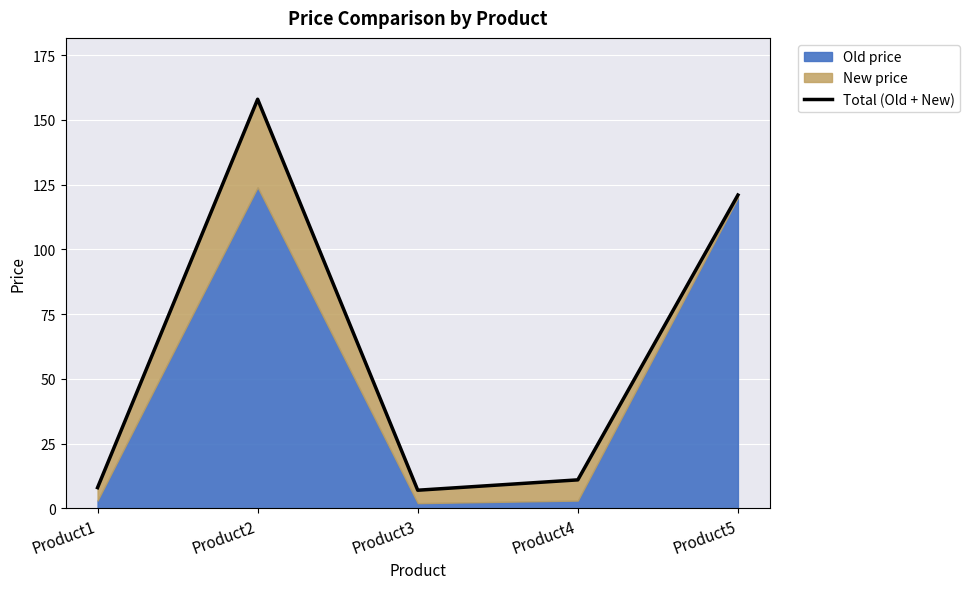

Where is the first local minimum?

Product3